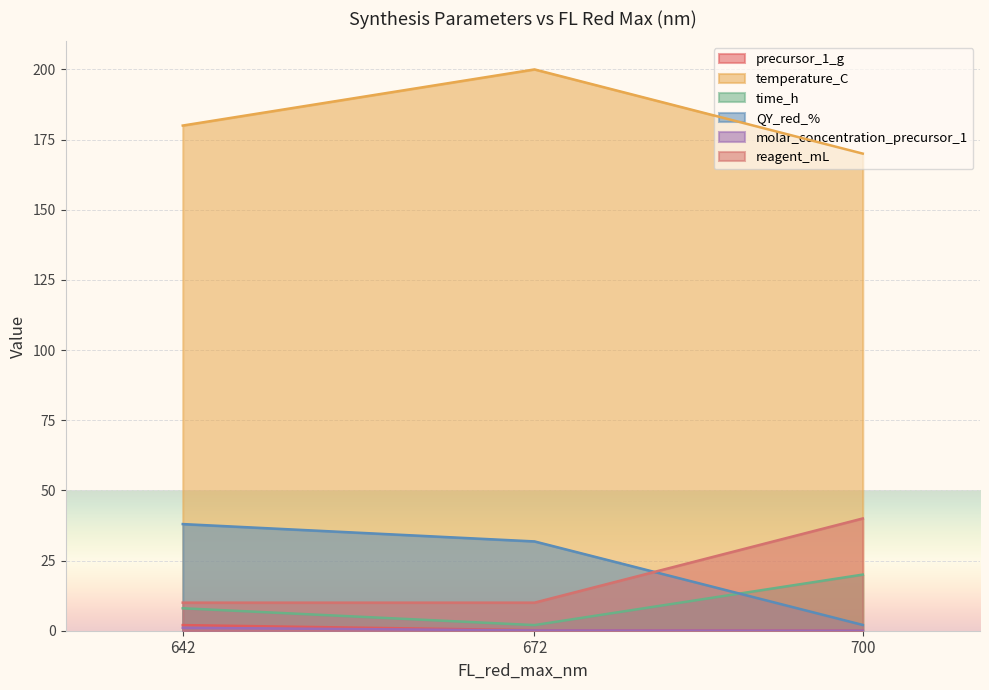

Which series has the largest total across all categories?

temperature_C